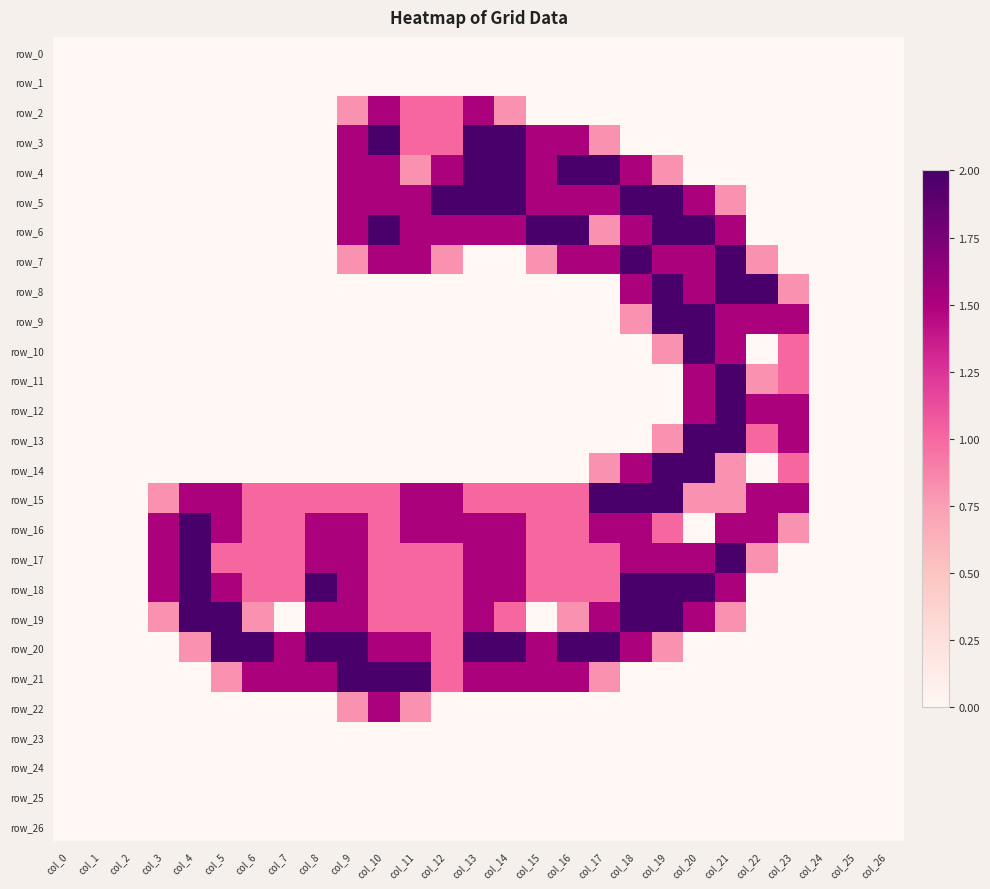

Reading left to right, list all the values displayed in this chart.

row_0: col_0=0.0	col_1=0.0	col_2=0.0	col_3=0.0	col_4=0.0	col_5=0.0	col_6=0.0	col_7=0.0	col_8=0.0	col_9=0.0	col_10=0.0	col_11=0.0	col_12=0.0	col_13=0.0	col_14=0.0	col_15=0.0	col_16=0.0	col_17=0.0	col_18=0.0	col_19=0.0	col_20=0.0	col_21=0.0	col_22=0.0	col_23=0.0	col_24=0.0	col_25=0.0	col_26=0.0
row_1: col_0=0.0	col_1=0.0	col_2=0.0	col_3=0.0	col_4=0.0	col_5=0.0	col_6=0.0	col_7=0.0	col_8=0.0	col_9=0.0	col_10=0.0	col_11=0.0	col_12=0.0	col_13=0.0	col_14=0.0	col_15=0.0	col_16=0.0	col_17=0.0	col_18=0.0	col_19=0.0	col_20=0.0	col_21=0.0	col_22=0.0	col_23=0.0	col_24=0.0	col_25=0.0	col_26=0.0
row_2: col_0=0.0	col_1=0.0	col_2=0.0	col_3=0.0	col_4=0.0	col_5=0.0	col_6=0.0	col_7=0.0	col_8=0.0	col_9=0.8	col_10=1.5	col_11=1.0	col_12=1.0	col_13=1.5	col_14=0.8	col_15=0.0	col_16=0.0	col_17=0.0	col_18=0.0	col_19=0.0	col_20=0.0	col_21=0.0	col_22=0.0	col_23=0.0	col_24=0.0	col_25=0.0	col_26=0.0
row_3: col_0=0.0	col_1=0.0	col_2=0.0	col_3=0.0	col_4=0.0	col_5=0.0	col_6=0.0	col_7=0.0	col_8=0.0	col_9=1.5	col_10=2.0	col_11=1.0	col_12=1.0	col_13=2.0	col_14=2.0	col_15=1.5	col_16=1.5	col_17=0.8	col_18=0.0	col_19=0.0	col_20=0.0	col_21=0.0	col_22=0.0	col_23=0.0	col_24=0.0	col_25=0.0	col_26=0.0
row_4: col_0=0.0	col_1=0.0	col_2=0.0	col_3=0.0	col_4=0.0	col_5=0.0	col_6=0.0	col_7=0.0	col_8=0.0	col_9=1.5	col_10=1.5	col_11=0.8	col_12=1.5	col_13=2.0	col_14=2.0	col_15=1.5	col_16=2.0	col_17=2.0	col_18=1.5	col_19=0.8	col_20=0.0	col_21=0.0	col_22=0.0	col_23=0.0	col_24=0.0	col_25=0.0	col_26=0.0
row_5: col_0=0.0	col_1=0.0	col_2=0.0	col_3=0.0	col_4=0.0	col_5=0.0	col_6=0.0	col_7=0.0	col_8=0.0	col_9=1.5	col_10=1.5	col_11=1.5	col_12=2.0	col_13=2.0	col_14=2.0	col_15=1.5	col_16=1.5	col_17=1.5	col_18=2.0	col_19=2.0	col_20=1.5	col_21=0.8	col_22=0.0	col_23=0.0	col_24=0.0	col_25=0.0	col_26=0.0
row_6: col_0=0.0	col_1=0.0	col_2=0.0	col_3=0.0	col_4=0.0	col_5=0.0	col_6=0.0	col_7=0.0	col_8=0.0	col_9=1.5	col_10=2.0	col_11=1.5	col_12=1.5	col_13=1.5	col_14=1.5	col_15=2.0	col_16=2.0	col_17=0.8	col_18=1.5	col_19=2.0	col_20=2.0	col_21=1.5	col_22=0.0	col_23=0.0	col_24=0.0	col_25=0.0	col_26=0.0
row_7: col_0=0.0	col_1=0.0	col_2=0.0	col_3=0.0	col_4=0.0	col_5=0.0	col_6=0.0	col_7=0.0	col_8=0.0	col_9=0.8	col_10=1.5	col_11=1.5	col_12=0.8	col_13=0.0	col_14=0.0	col_15=0.8	col_16=1.5	col_17=1.5	col_18=2.0	col_19=1.5	col_20=1.5	col_21=2.0	col_22=0.8	col_23=0.0	col_24=0.0	col_25=0.0	col_26=0.0
row_8: col_0=0.0	col_1=0.0	col_2=0.0	col_3=0.0	col_4=0.0	col_5=0.0	col_6=0.0	col_7=0.0	col_8=0.0	col_9=0.0	col_10=0.0	col_11=0.0	col_12=0.0	col_13=0.0	col_14=0.0	col_15=0.0	col_16=0.0	col_17=0.0	col_18=1.5	col_19=2.0	col_20=1.5	col_21=2.0	col_22=2.0	col_23=0.8	col_24=0.0	col_25=0.0	col_26=0.0
row_9: col_0=0.0	col_1=0.0	col_2=0.0	col_3=0.0	col_4=0.0	col_5=0.0	col_6=0.0	col_7=0.0	col_8=0.0	col_9=0.0	col_10=0.0	col_11=0.0	col_12=0.0	col_13=0.0	col_14=0.0	col_15=0.0	col_16=0.0	col_17=0.0	col_18=0.8	col_19=2.0	col_20=2.0	col_21=1.5	col_22=1.5	col_23=1.5	col_24=0.0	col_25=0.0	col_26=0.0
row_10: col_0=0.0	col_1=0.0	col_2=0.0	col_3=0.0	col_4=0.0	col_5=0.0	col_6=0.0	col_7=0.0	col_8=0.0	col_9=0.0	col_10=0.0	col_11=0.0	col_12=0.0	col_13=0.0	col_14=0.0	col_15=0.0	col_16=0.0	col_17=0.0	col_18=0.0	col_19=0.8	col_20=2.0	col_21=1.5	col_22=0.0	col_23=1.0	col_24=0.0	col_25=0.0	col_26=0.0
row_11: col_0=0.0	col_1=0.0	col_2=0.0	col_3=0.0	col_4=0.0	col_5=0.0	col_6=0.0	col_7=0.0	col_8=0.0	col_9=0.0	col_10=0.0	col_11=0.0	col_12=0.0	col_13=0.0	col_14=0.0	col_15=0.0	col_16=0.0	col_17=0.0	col_18=0.0	col_19=0.0	col_20=1.5	col_21=2.0	col_22=0.8	col_23=1.0	col_24=0.0	col_25=0.0	col_26=0.0
row_12: col_0=0.0	col_1=0.0	col_2=0.0	col_3=0.0	col_4=0.0	col_5=0.0	col_6=0.0	col_7=0.0	col_8=0.0	col_9=0.0	col_10=0.0	col_11=0.0	col_12=0.0	col_13=0.0	col_14=0.0	col_15=0.0	col_16=0.0	col_17=0.0	col_18=0.0	col_19=0.0	col_20=1.5	col_21=2.0	col_22=1.5	col_23=1.5	col_24=0.0	col_25=0.0	col_26=0.0
row_13: col_0=0.0	col_1=0.0	col_2=0.0	col_3=0.0	col_4=0.0	col_5=0.0	col_6=0.0	col_7=0.0	col_8=0.0	col_9=0.0	col_10=0.0	col_11=0.0	col_12=0.0	col_13=0.0	col_14=0.0	col_15=0.0	col_16=0.0	col_17=0.0	col_18=0.0	col_19=0.8	col_20=2.0	col_21=2.0	col_22=1.0	col_23=1.5	col_24=0.0	col_25=0.0	col_26=0.0
row_14: col_0=0.0	col_1=0.0	col_2=0.0	col_3=0.0	col_4=0.0	col_5=0.0	col_6=0.0	col_7=0.0	col_8=0.0	col_9=0.0	col_10=0.0	col_11=0.0	col_12=0.0	col_13=0.0	col_14=0.0	col_15=0.0	col_16=0.0	col_17=0.8	col_18=1.5	col_19=2.0	col_20=2.0	col_21=0.8	col_22=0.0	col_23=1.0	col_24=0.0	col_25=0.0	col_26=0.0
row_15: col_0=0.0	col_1=0.0	col_2=0.0	col_3=0.8	col_4=1.5	col_5=1.5	col_6=1.0	col_7=1.0	col_8=1.0	col_9=1.0	col_10=1.0	col_11=1.5	col_12=1.5	col_13=1.0	col_14=1.0	col_15=1.0	col_16=1.0	col_17=2.0	col_18=2.0	col_19=2.0	col_20=0.8	col_21=0.8	col_22=1.5	col_23=1.5	col_24=0.0	col_25=0.0	col_26=0.0
row_16: col_0=0.0	col_1=0.0	col_2=0.0	col_3=1.5	col_4=2.0	col_5=1.5	col_6=1.0	col_7=1.0	col_8=1.5	col_9=1.5	col_10=1.0	col_11=1.5	col_12=1.5	col_13=1.5	col_14=1.5	col_15=1.0	col_16=1.0	col_17=1.5	col_18=1.5	col_19=1.0	col_20=0.0	col_21=1.5	col_22=1.5	col_23=0.8	col_24=0.0	col_25=0.0	col_26=0.0
row_17: col_0=0.0	col_1=0.0	col_2=0.0	col_3=1.5	col_4=2.0	col_5=1.0	col_6=1.0	col_7=1.0	col_8=1.5	col_9=1.5	col_10=1.0	col_11=1.0	col_12=1.0	col_13=1.5	col_14=1.5	col_15=1.0	col_16=1.0	col_17=1.0	col_18=1.5	col_19=1.5	col_20=1.5	col_21=2.0	col_22=0.8	col_23=0.0	col_24=0.0	col_25=0.0	col_26=0.0
row_18: col_0=0.0	col_1=0.0	col_2=0.0	col_3=1.5	col_4=2.0	col_5=1.5	col_6=1.0	col_7=1.0	col_8=2.0	col_9=1.5	col_10=1.0	col_11=1.0	col_12=1.0	col_13=1.5	col_14=1.5	col_15=1.0	col_16=1.0	col_17=1.0	col_18=2.0	col_19=2.0	col_20=2.0	col_21=1.5	col_22=0.0	col_23=0.0	col_24=0.0	col_25=0.0	col_26=0.0
row_19: col_0=0.0	col_1=0.0	col_2=0.0	col_3=0.8	col_4=2.0	col_5=2.0	col_6=0.8	col_7=0.0	col_8=1.5	col_9=1.5	col_10=1.0	col_11=1.0	col_12=1.0	col_13=1.5	col_14=1.0	col_15=0.0	col_16=0.8	col_17=1.5	col_18=2.0	col_19=2.0	col_20=1.5	col_21=0.8	col_22=0.0	col_23=0.0	col_24=0.0	col_25=0.0	col_26=0.0
row_20: col_0=0.0	col_1=0.0	col_2=0.0	col_3=0.0	col_4=0.8	col_5=2.0	col_6=2.0	col_7=1.5	col_8=2.0	col_9=2.0	col_10=1.5	col_11=1.5	col_12=1.0	col_13=2.0	col_14=2.0	col_15=1.5	col_16=2.0	col_17=2.0	col_18=1.5	col_19=0.8	col_20=0.0	col_21=0.0	col_22=0.0	col_23=0.0	col_24=0.0	col_25=0.0	col_26=0.0
row_21: col_0=0.0	col_1=0.0	col_2=0.0	col_3=0.0	col_4=0.0	col_5=0.8	col_6=1.5	col_7=1.5	col_8=1.5	col_9=2.0	col_10=2.0	col_11=2.0	col_12=1.0	col_13=1.5	col_14=1.5	col_15=1.5	col_16=1.5	col_17=0.8	col_18=0.0	col_19=0.0	col_20=0.0	col_21=0.0	col_22=0.0	col_23=0.0	col_24=0.0	col_25=0.0	col_26=0.0
row_22: col_0=0.0	col_1=0.0	col_2=0.0	col_3=0.0	col_4=0.0	col_5=0.0	col_6=0.0	col_7=0.0	col_8=0.0	col_9=0.8	col_10=1.5	col_11=0.8	col_12=0.0	col_13=0.0	col_14=0.0	col_15=0.0	col_16=0.0	col_17=0.0	col_18=0.0	col_19=0.0	col_20=0.0	col_21=0.0	col_22=0.0	col_23=0.0	col_24=0.0	col_25=0.0	col_26=0.0
row_23: col_0=0.0	col_1=0.0	col_2=0.0	col_3=0.0	col_4=0.0	col_5=0.0	col_6=0.0	col_7=0.0	col_8=0.0	col_9=0.0	col_10=0.0	col_11=0.0	col_12=0.0	col_13=0.0	col_14=0.0	col_15=0.0	col_16=0.0	col_17=0.0	col_18=0.0	col_19=0.0	col_20=0.0	col_21=0.0	col_22=0.0	col_23=0.0	col_24=0.0	col_25=0.0	col_26=0.0
row_24: col_0=0.0	col_1=0.0	col_2=0.0	col_3=0.0	col_4=0.0	col_5=0.0	col_6=0.0	col_7=0.0	col_8=0.0	col_9=0.0	col_10=0.0	col_11=0.0	col_12=0.0	col_13=0.0	col_14=0.0	col_15=0.0	col_16=0.0	col_17=0.0	col_18=0.0	col_19=0.0	col_20=0.0	col_21=0.0	col_22=0.0	col_23=0.0	col_24=0.0	col_25=0.0	col_26=0.0
row_25: col_0=0.0	col_1=0.0	col_2=0.0	col_3=0.0	col_4=0.0	col_5=0.0	col_6=0.0	col_7=0.0	col_8=0.0	col_9=0.0	col_10=0.0	col_11=0.0	col_12=0.0	col_13=0.0	col_14=0.0	col_15=0.0	col_16=0.0	col_17=0.0	col_18=0.0	col_19=0.0	col_20=0.0	col_21=0.0	col_22=0.0	col_23=0.0	col_24=0.0	col_25=0.0	col_26=0.0
row_26: col_0=0.0	col_1=0.0	col_2=0.0	col_3=0.0	col_4=0.0	col_5=0.0	col_6=0.0	col_7=0.0	col_8=0.0	col_9=0.0	col_10=0.0	col_11=0.0	col_12=0.0	col_13=0.0	col_14=0.0	col_15=0.0	col_16=0.0	col_17=0.0	col_18=0.0	col_19=0.0	col_20=0.0	col_21=0.0	col_22=0.0	col_23=0.0	col_24=0.0	col_25=0.0	col_26=0.0